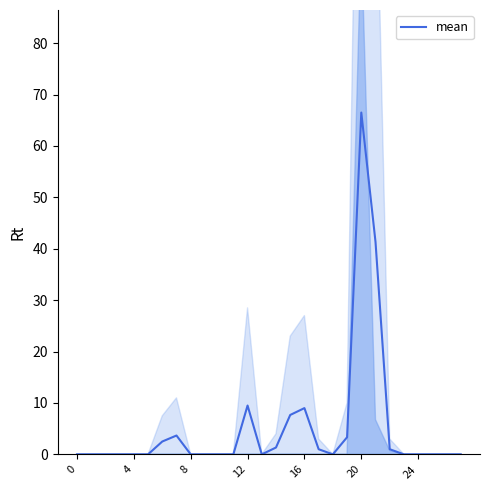

Is it true that the value at 27 is 24.6?

False